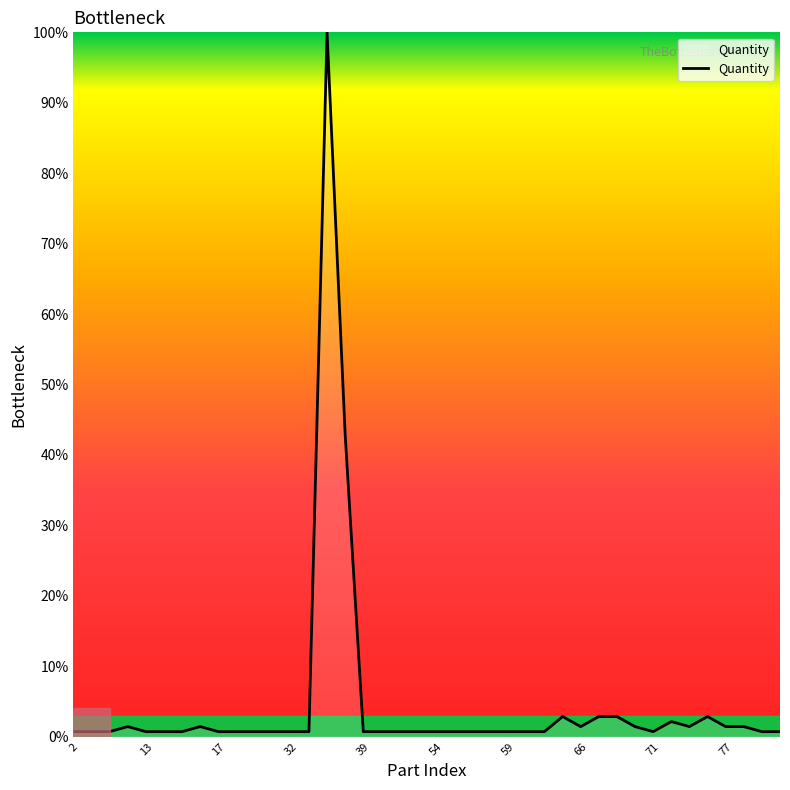

What is the difference between the maximum and minimum values?

99.3